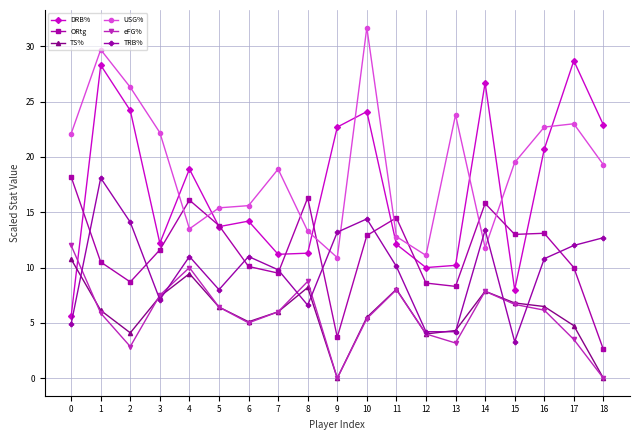

True or false: DRB% and eFG% cross at least once.

True